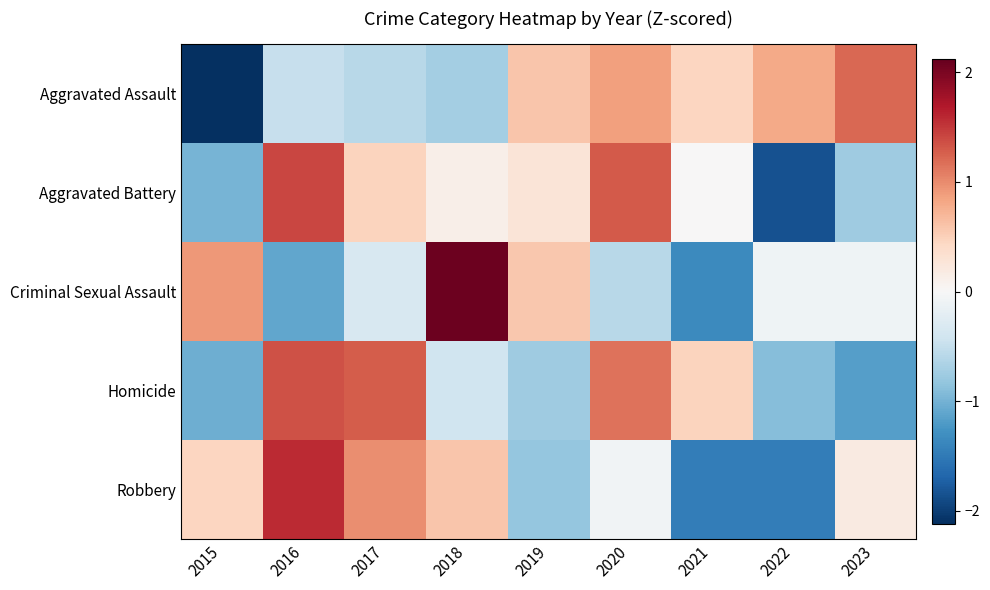

What is the difference between the highest and lowest values at 2020?

1.9